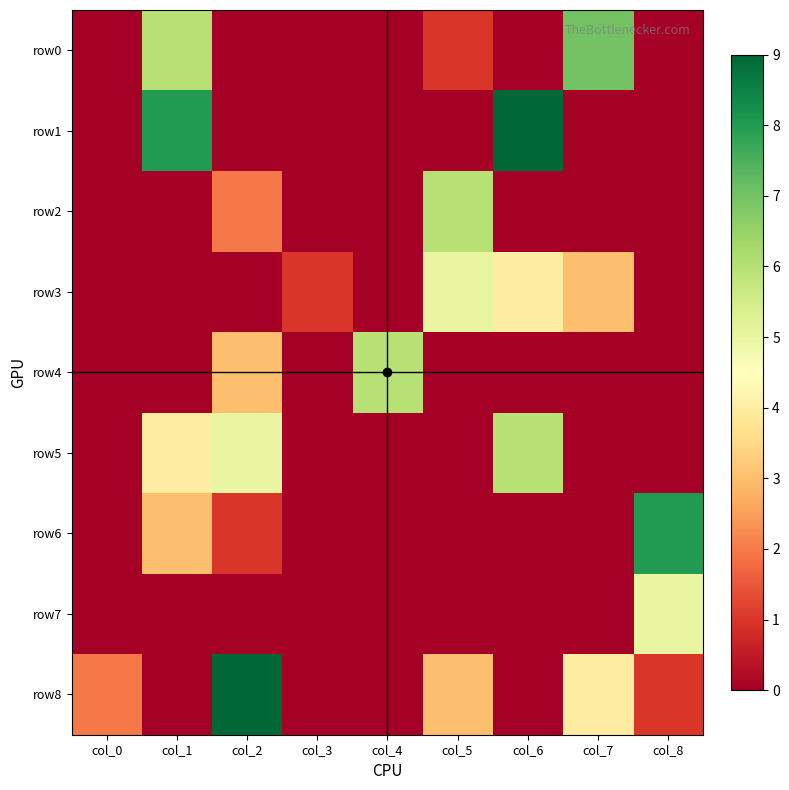

Which label corresponds to the largest value in the chart?

col_6